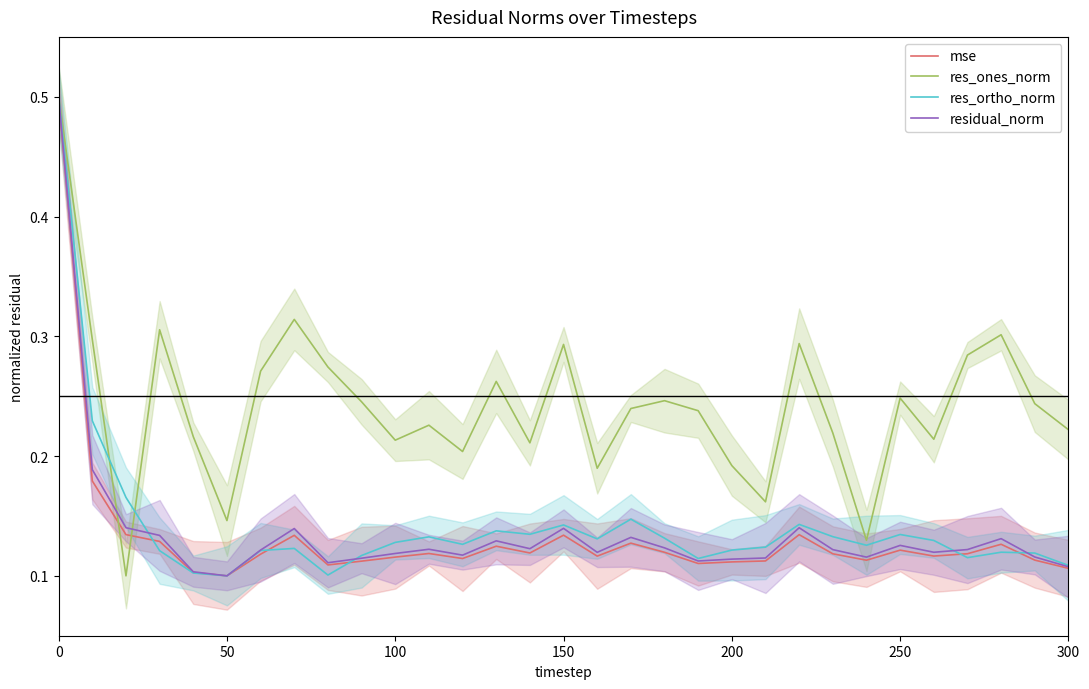

What is the sum of the mse values at 250 and 12?

0.2